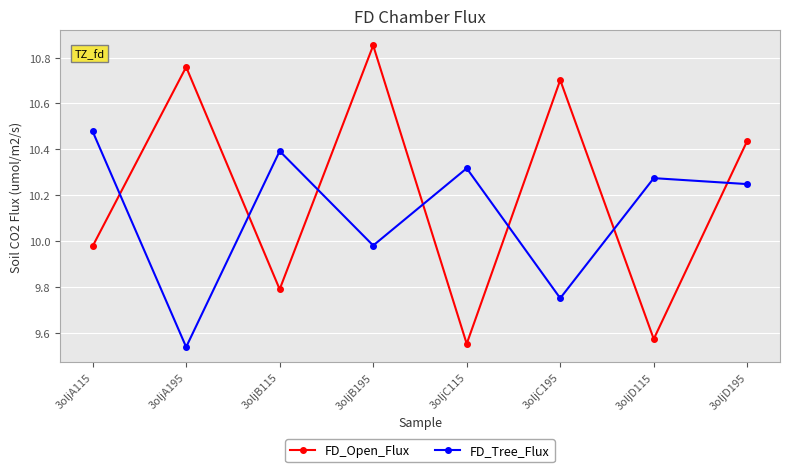

How many lines are shown in the chart?

2